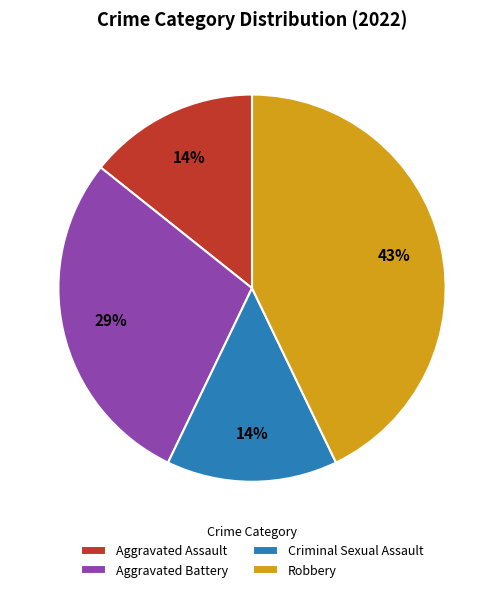

How many segments does this pie chart have?

4